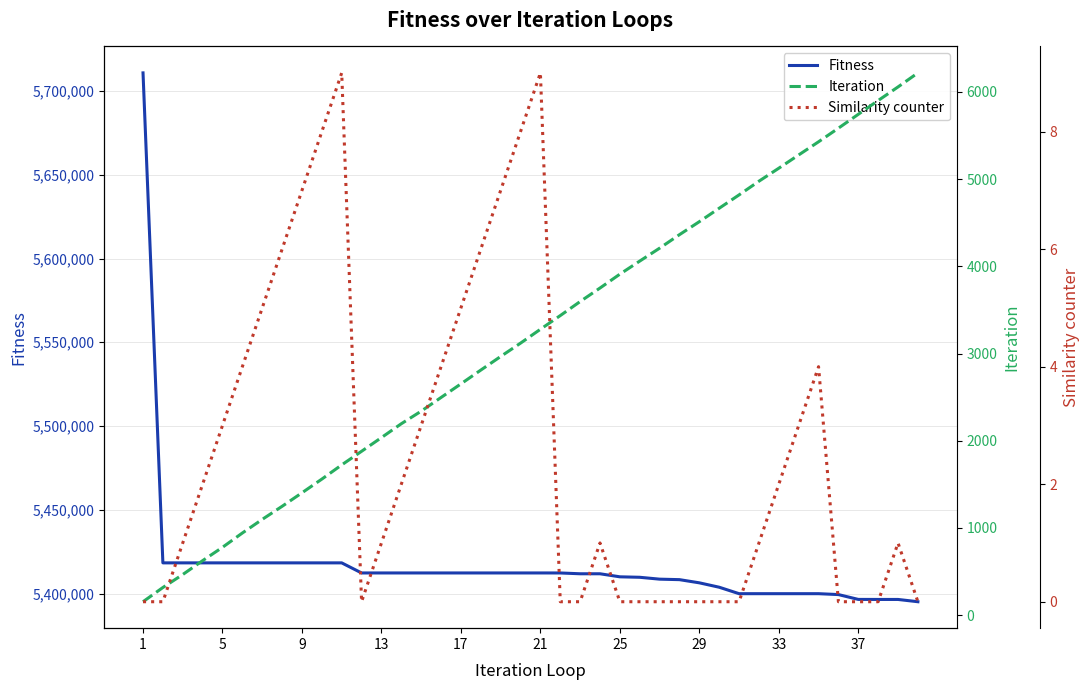

What is the highest value of the Fitness series?

5710836